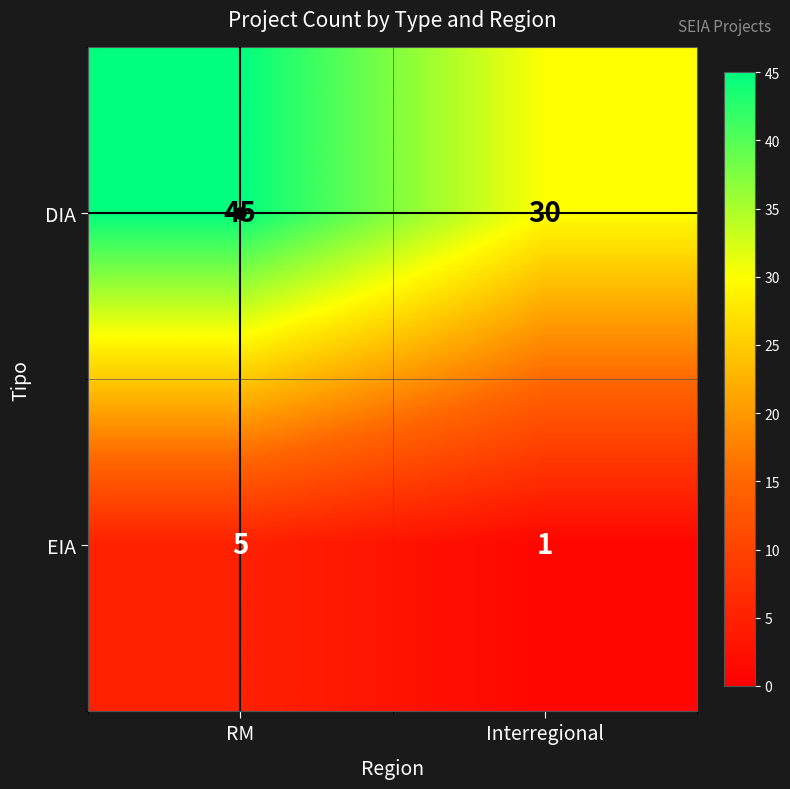

List the series in order of their peak value, highest first.

DIA, EIA